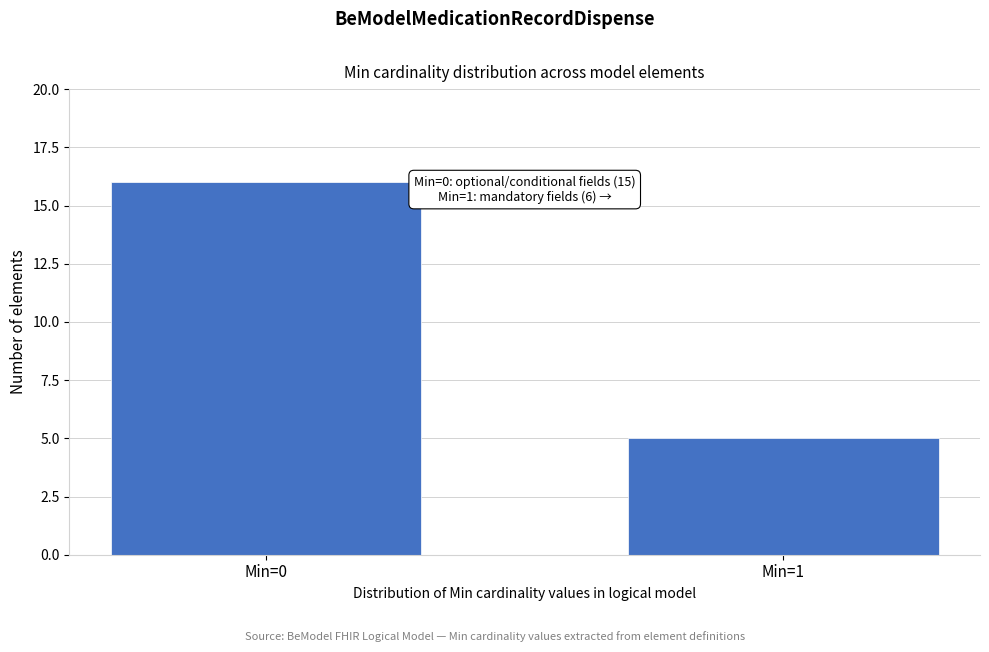

Reading right to left, list all the values displayed in this chart.

5	16